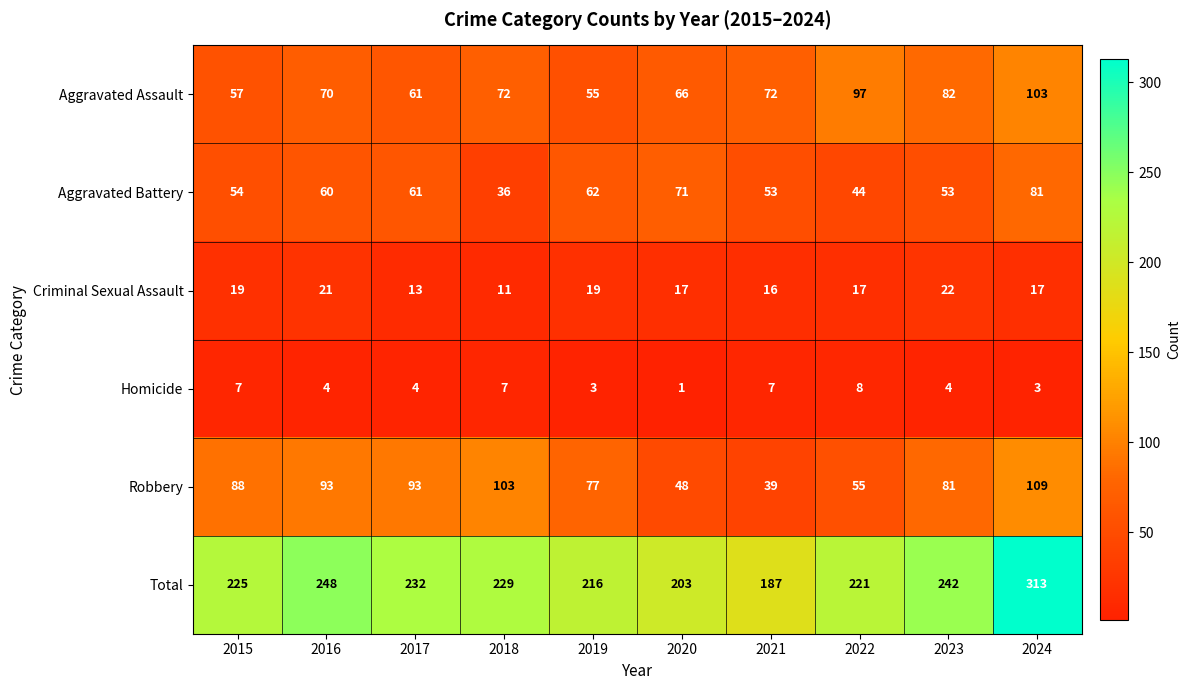

Rank the series by their maximum value, from lowest to highest.

Homicide, Criminal Sexual Assault, Aggravated Battery, Aggravated Assault, Robbery, Total